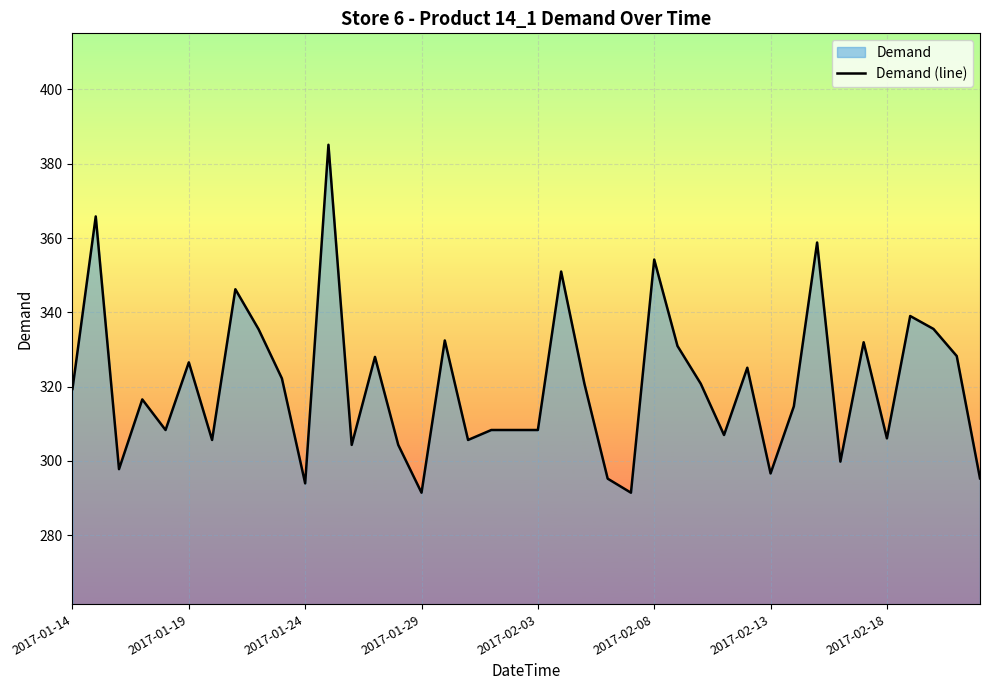

What is the difference between the values at 14 and 9?

17.9